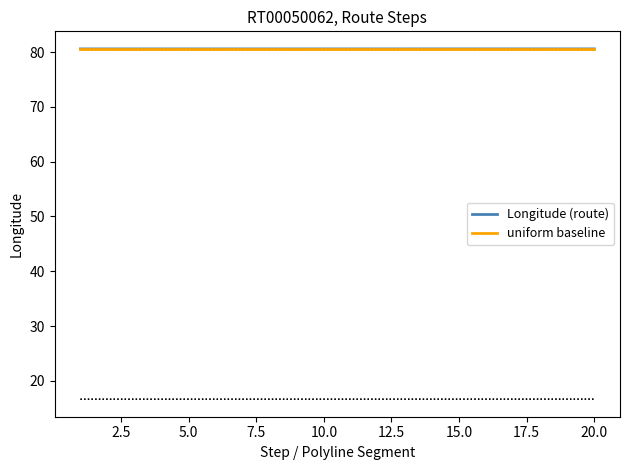

The value of Longitude (route) at 5.0 is 26.0. True or false?

False